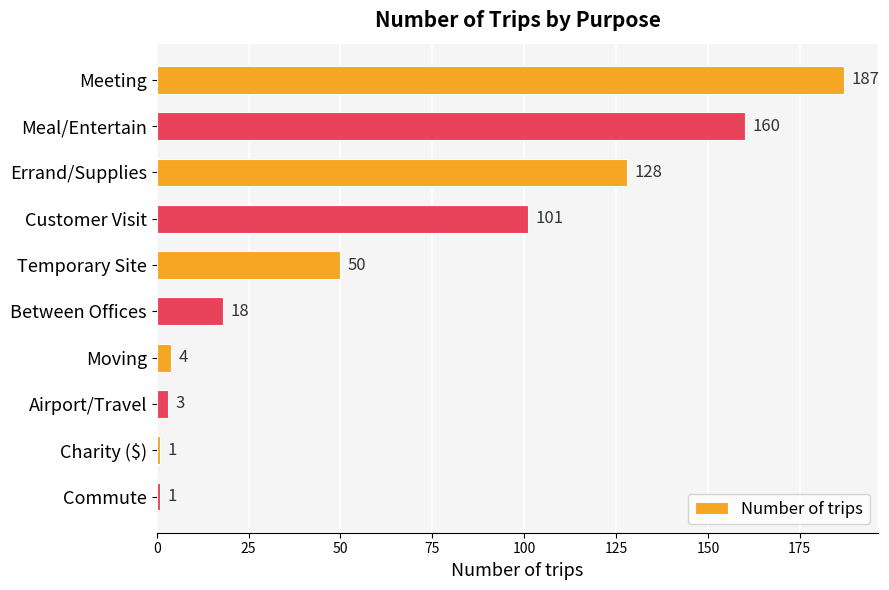

The value at Errand/Supplies is 65. True or false?

False